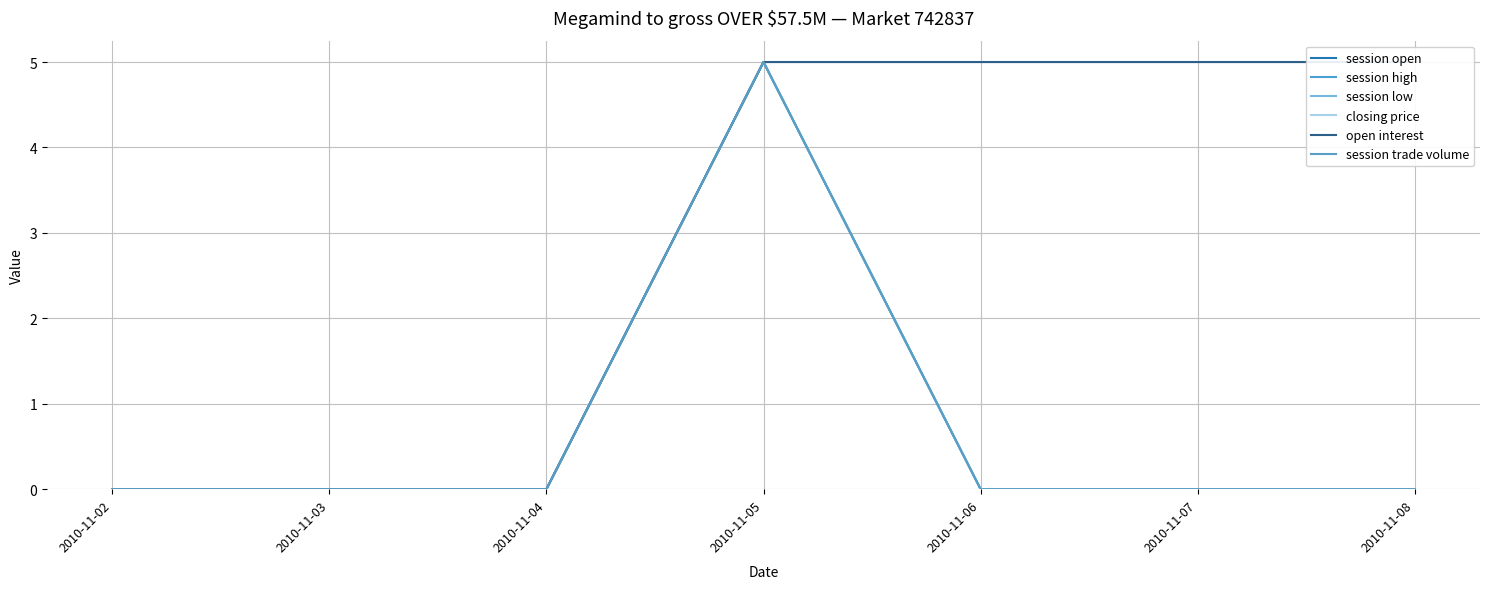

Rank the series by their maximum value, from lowest to highest.

session open, session high, session low, closing price, open interest, session trade volume